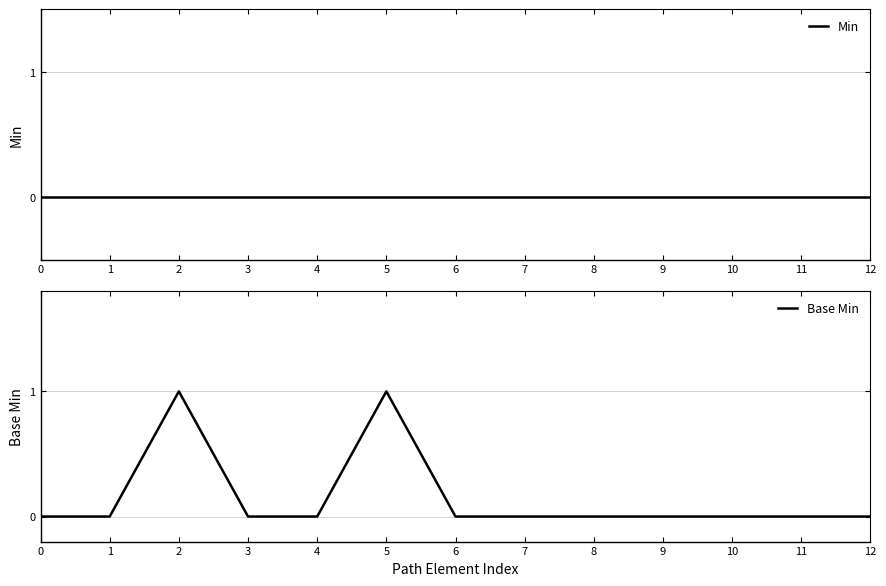

True or false: Min has a value of 0 at 7.

True